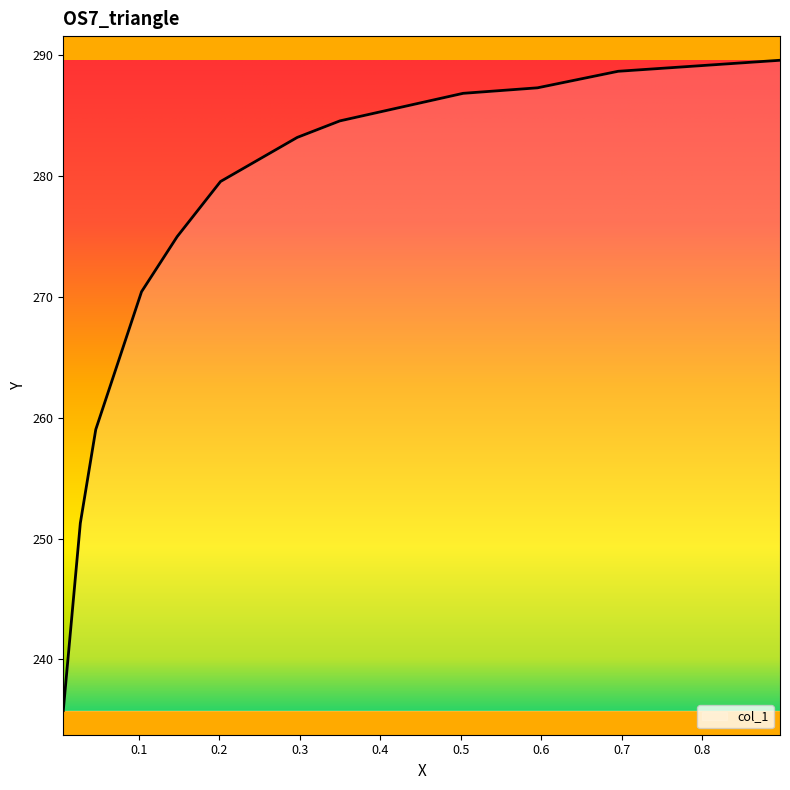

Reading right to left, transcribe all the data shown in this chart.

289.6	288.7	287.3	286.9	284.6	283.2	279.6	275.0	270.4	259.0	251.3	235.8